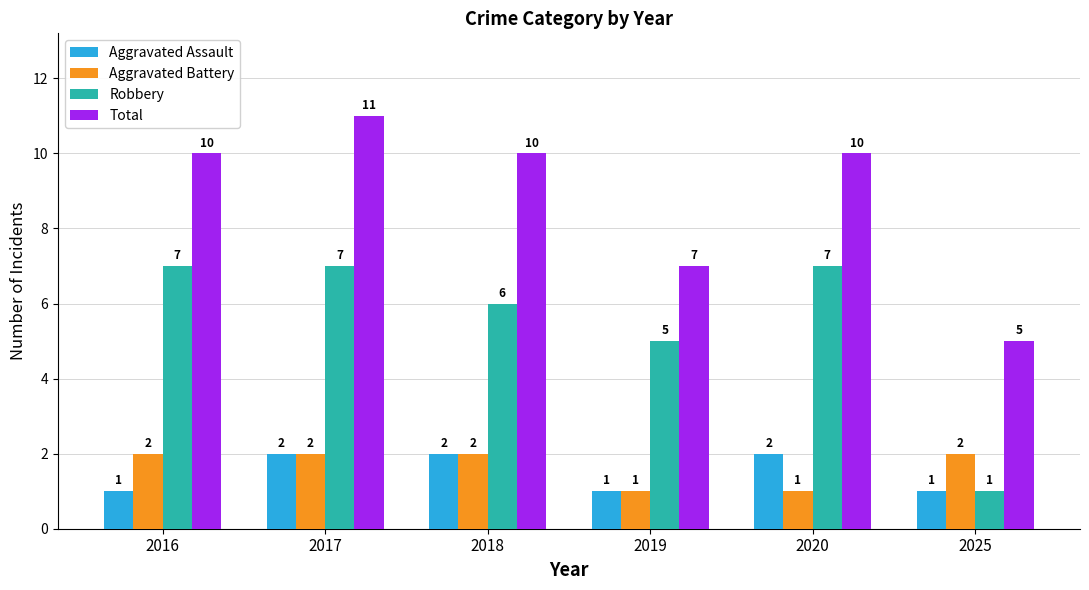

At 2020, list the series in order from smallest to largest.

Aggravated Battery, Aggravated Assault, Robbery, Total